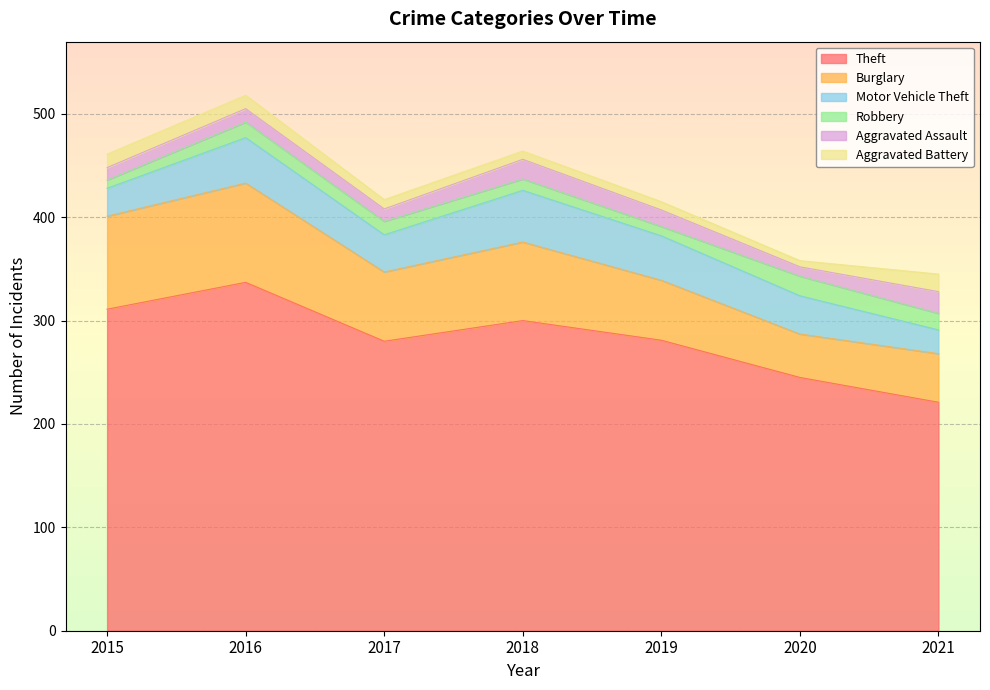

Is it true that Burglary equals 90 at 2015?

True